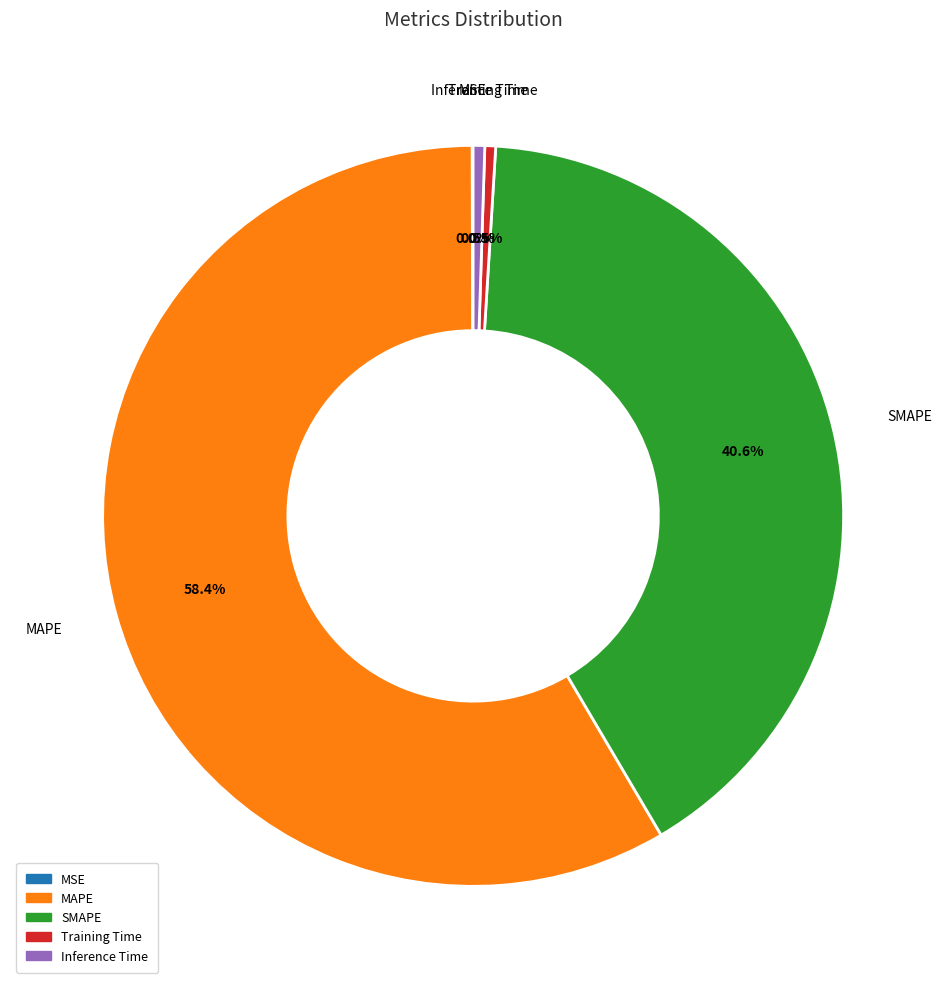

What is the largest slice in the pie chart?

MAPE